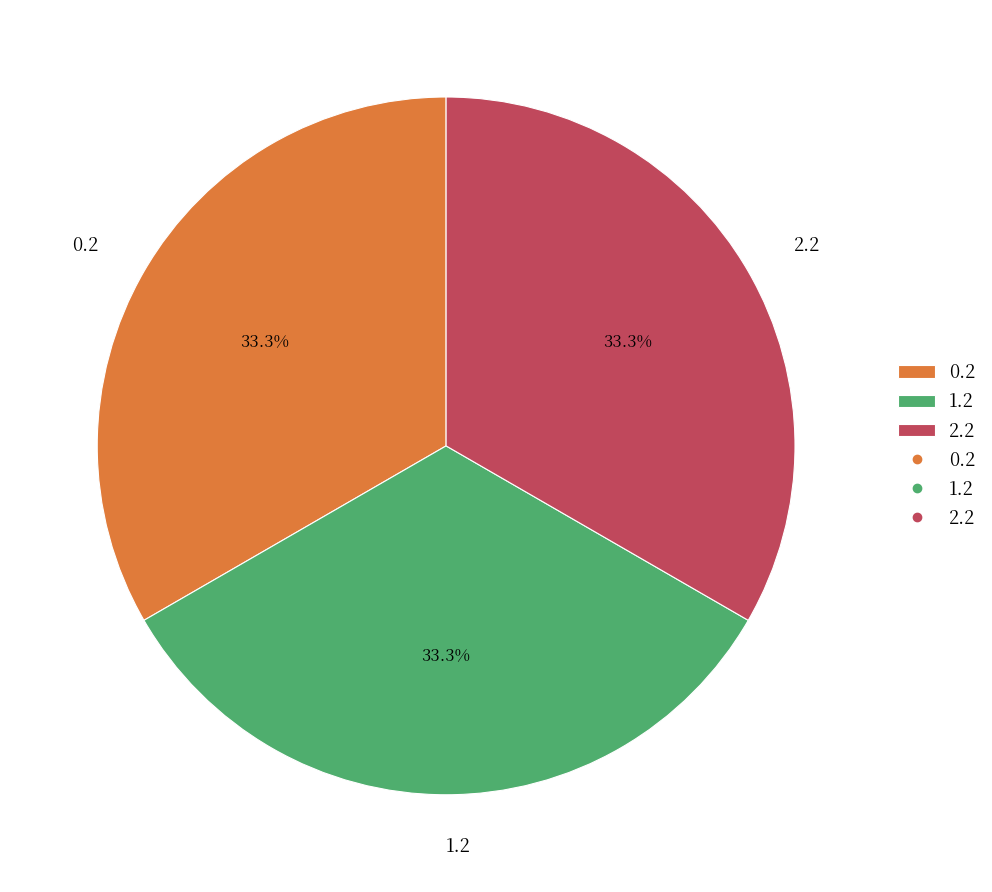

To the nearest percent, what percentage of the pie is 0.2?

33%